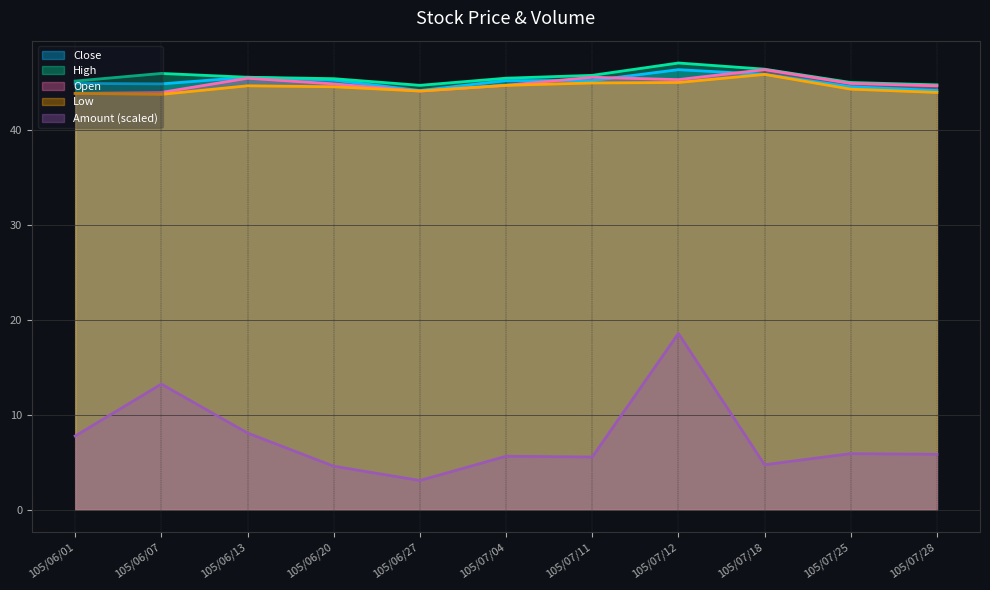

At which category does High reach its first local peak?

105/06/07